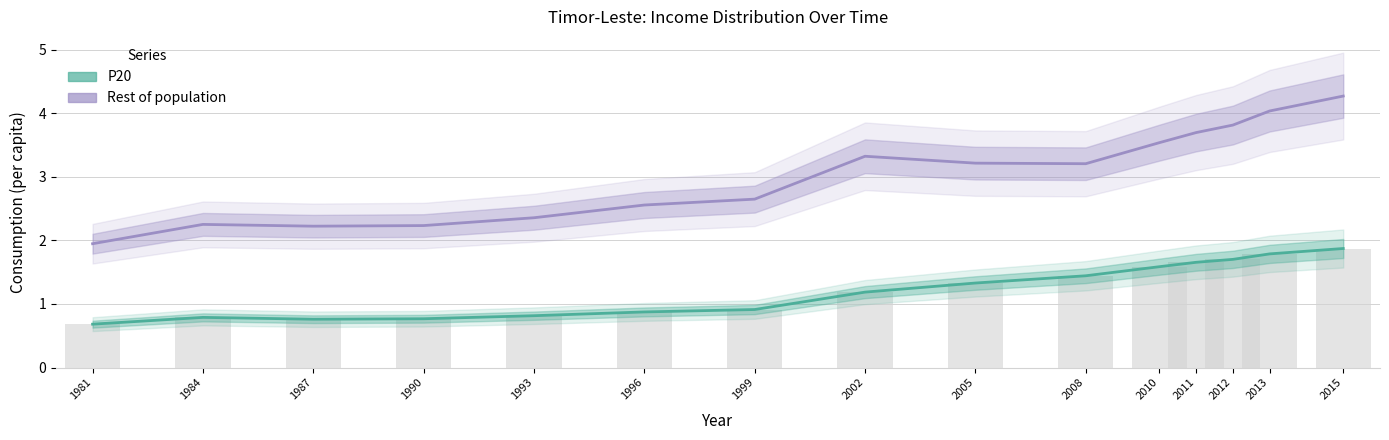

At how many categories does at least one series exceed 3?

8